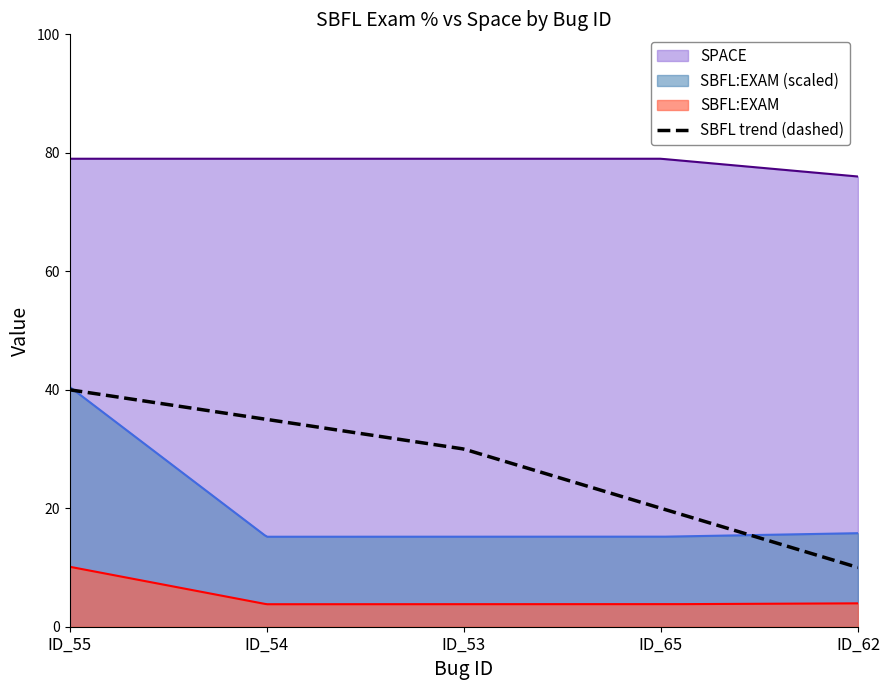

The SBFL:EXAM series shows 15.7 at ID_55. True or false?

False